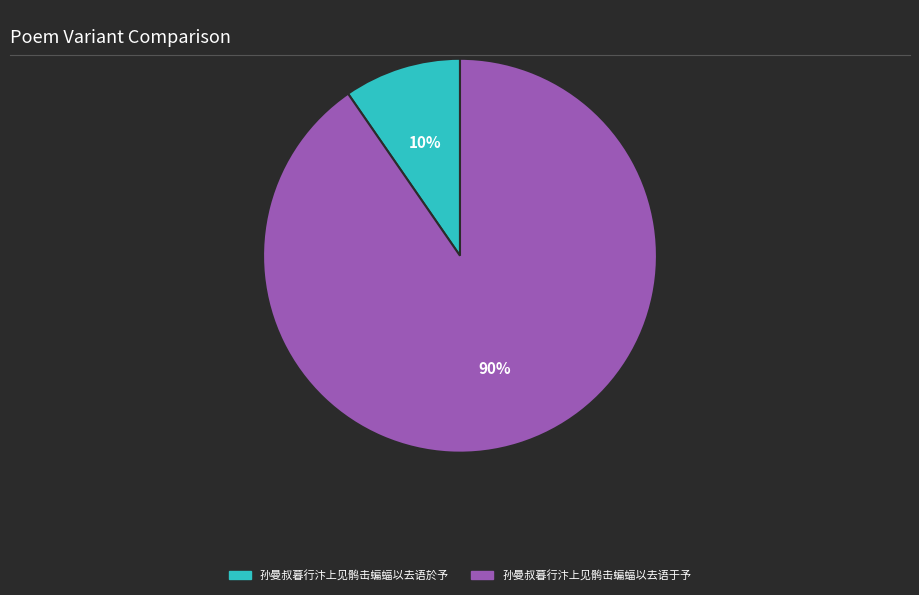

The 孙曼叔暮行汴上见鹘击蝙蝠以去语于予 slice represents 78% of the pie. True or false?

False